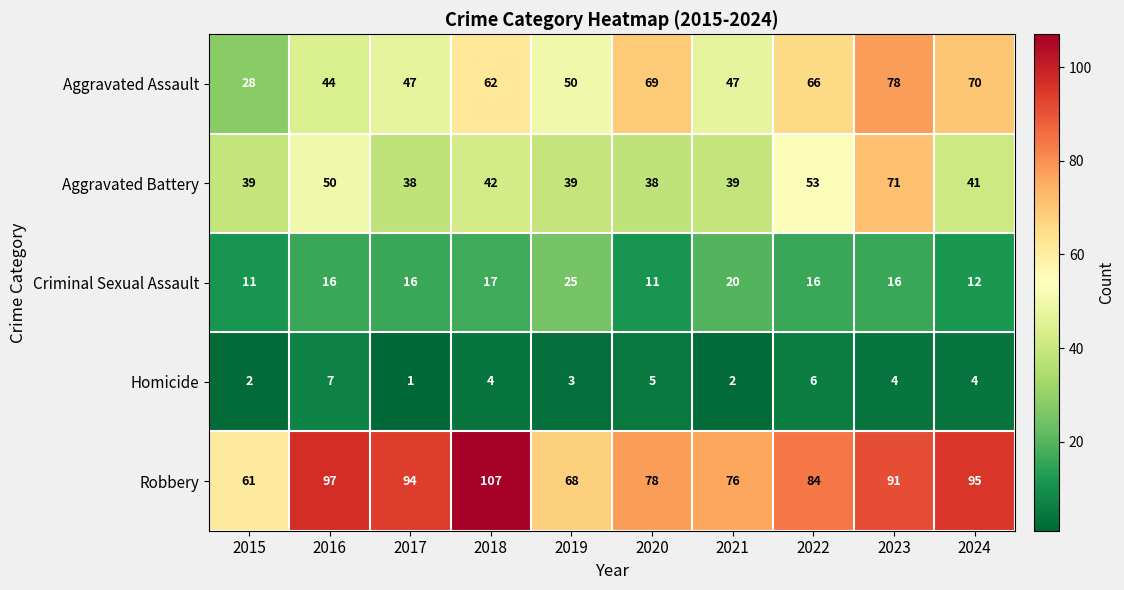

What is the sum of all Criminal Sexual Assault values?

160